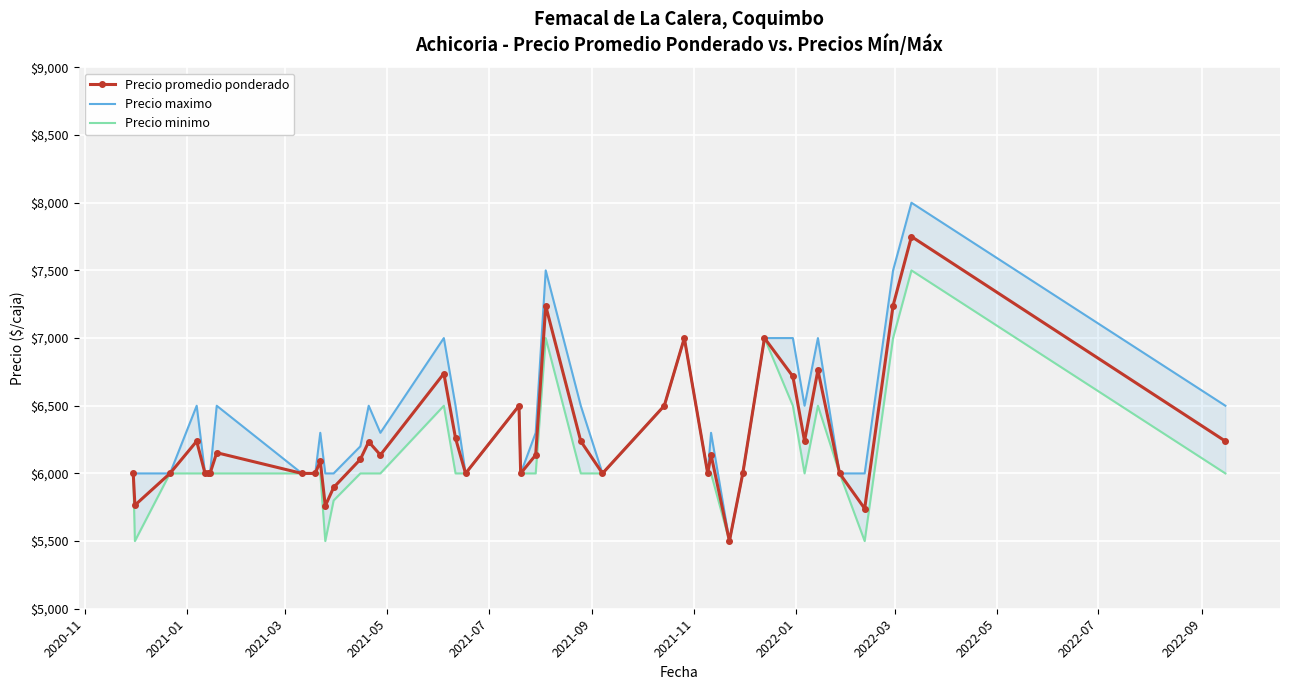

True or false: Precio promedio ponderado and Precio minimo intersect in this chart.

False